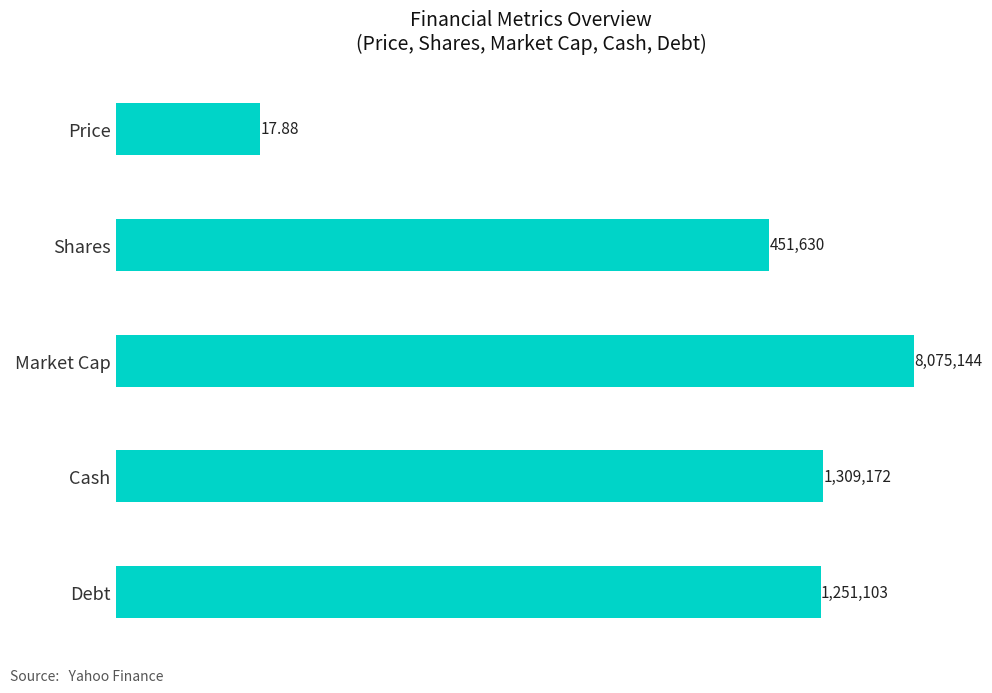

True or false: the data shows 136142.4 at Shares.

False